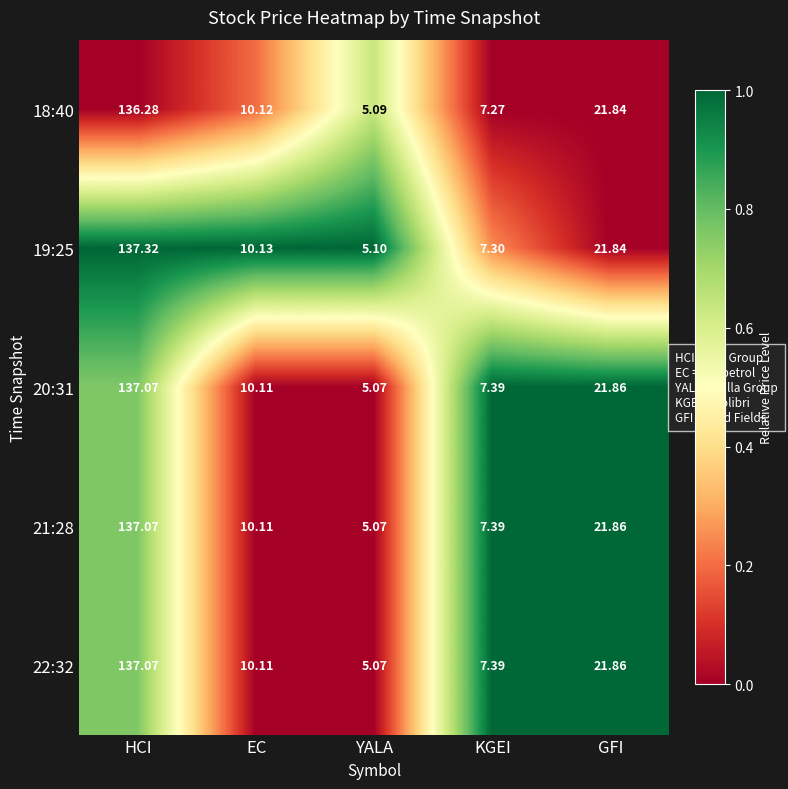

At which label does 18:40 first exceed 10?

HCI